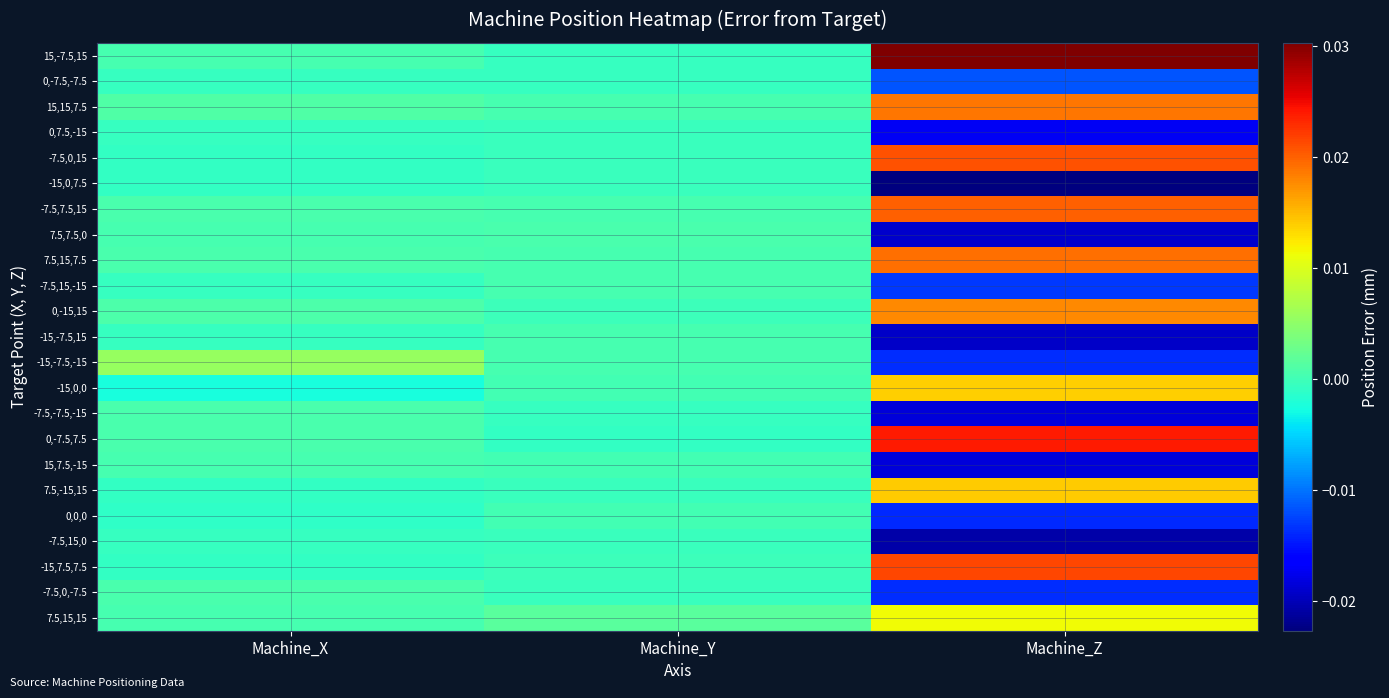

How many data points does each series have?

3